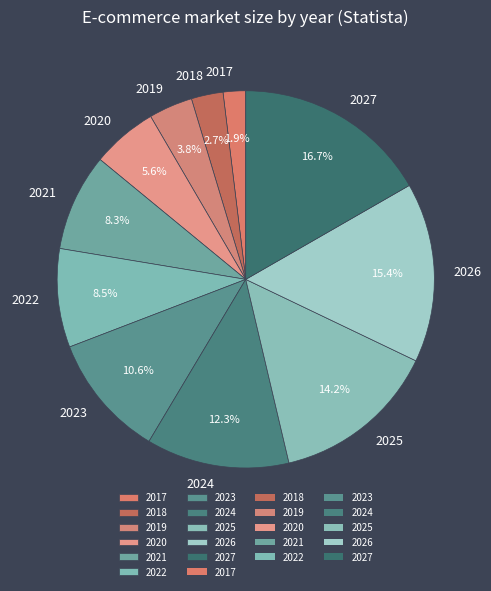

To the nearest percent, what is the difference between the largest and smallest slice percentages?

15%